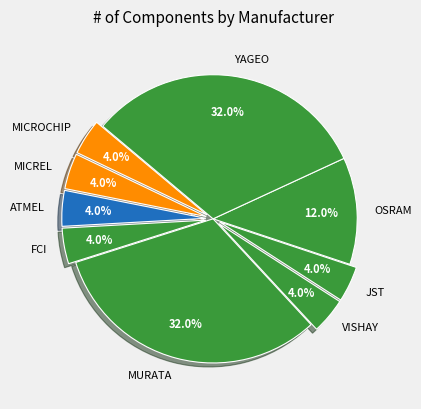

To the nearest percent, what percentage of the pie is VISHAY?

4%